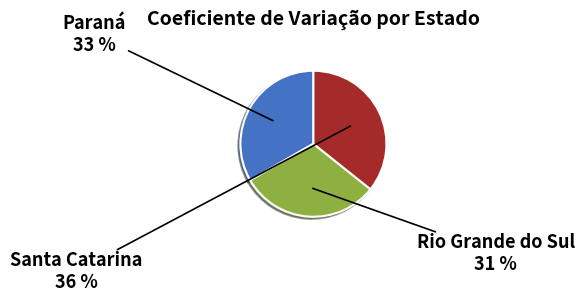

Which category has the biggest portion of the pie?

Santa Catarina